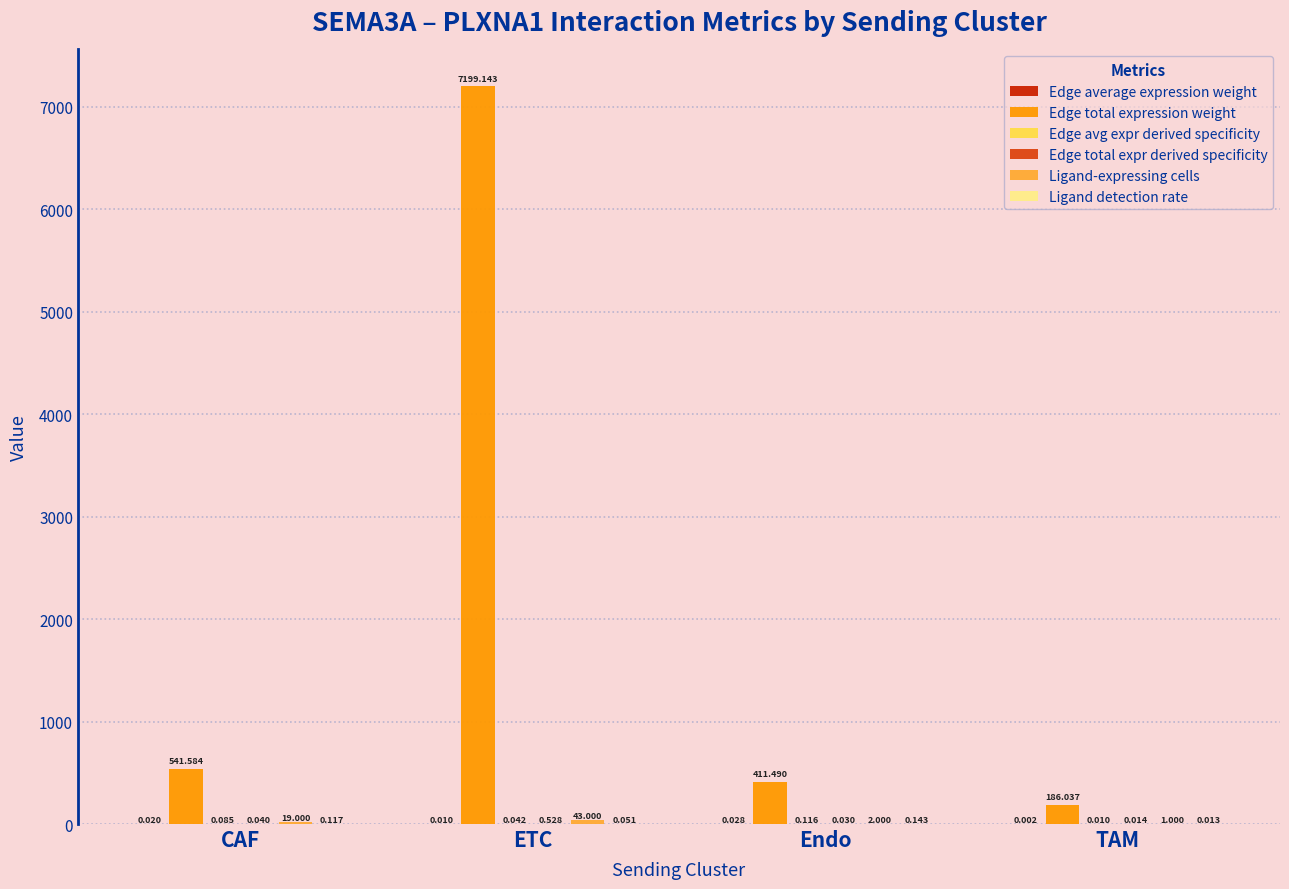

How many groups of bars are there?

4